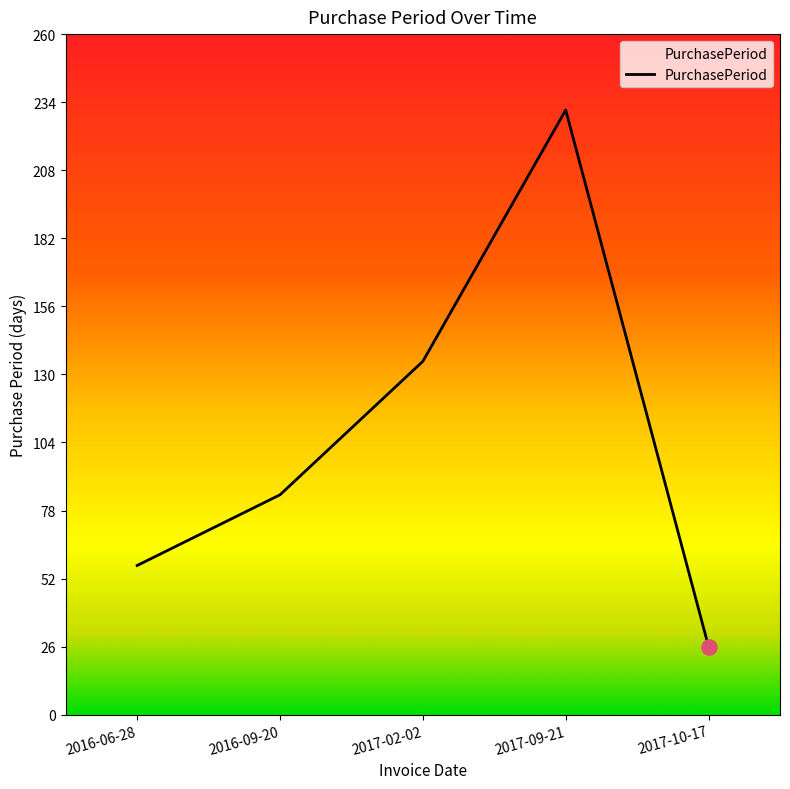

Approximately how many times larger is the value at 2017-10-17 compared to 2016-09-20?

0.3